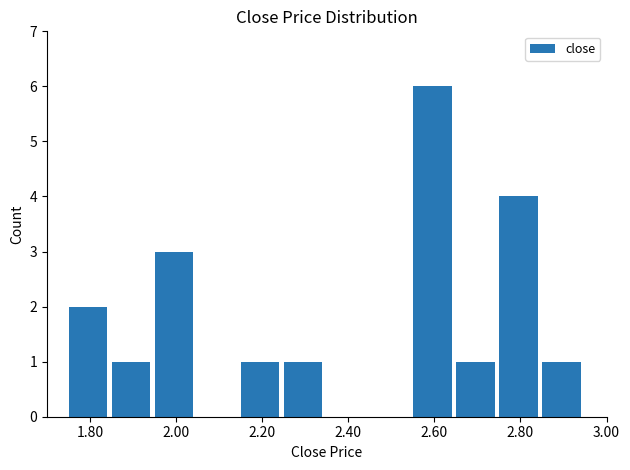

What is the maximum value shown in the chart?

6